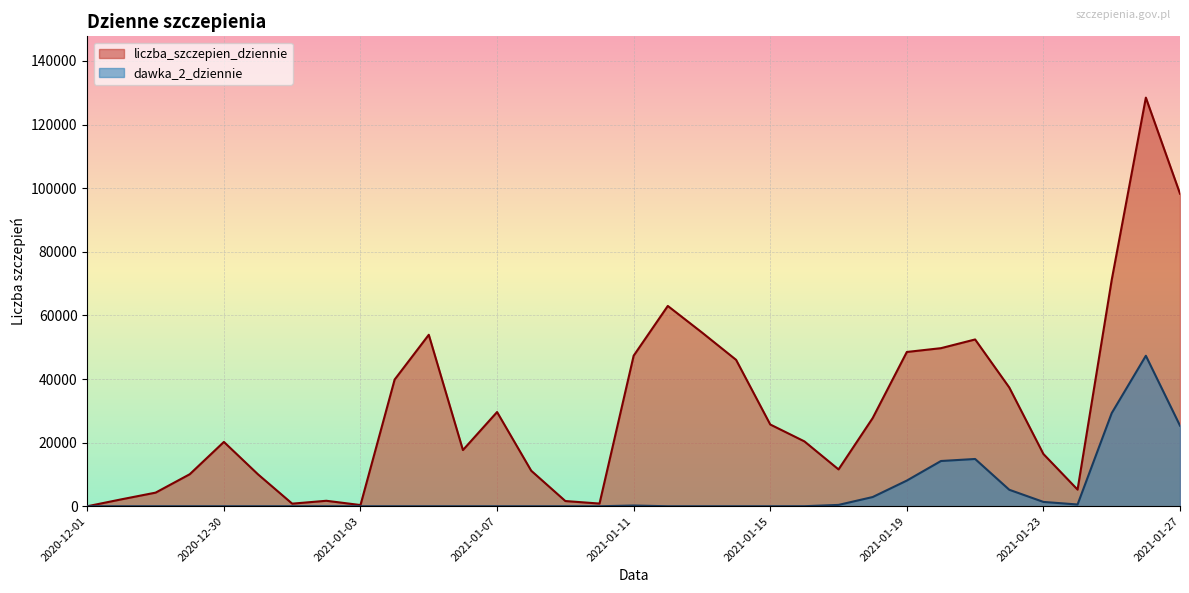

True or false: liczba_szczepien_dziennie has more than 1 interior local peaks.

True